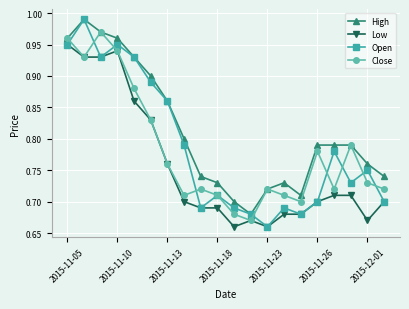

At how many categories does at least one series exceed 0?

20